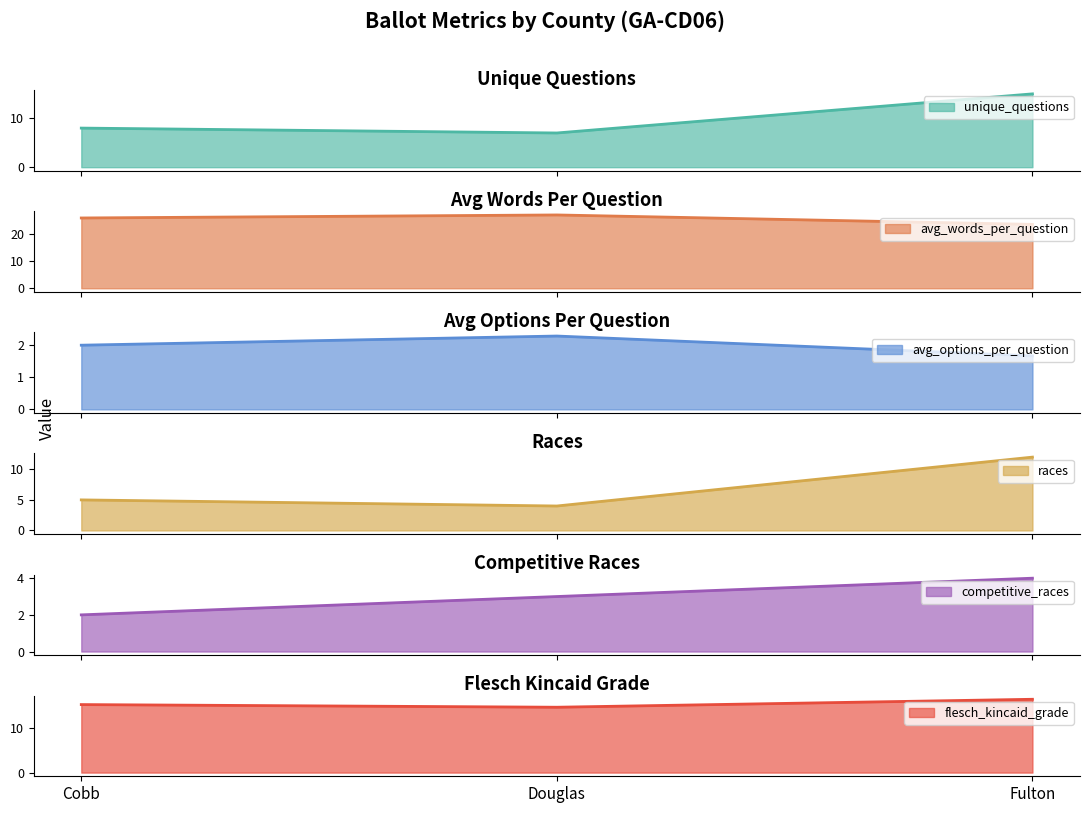

Reading left to right, list all the values displayed in this chart.

unique_questions: Cobb=8.0	Douglas=7.0	Fulton=15.0
avg_words_per_question: Cobb=25.8	Douglas=26.9	Fulton=23.4
avg_options_per_question: Cobb=2.0	Douglas=2.3	Fulton=1.7
races: Cobb=5.0	Douglas=4.0	Fulton=12.0
competitive_races: Cobb=2.0	Douglas=3.0	Fulton=4.0
flesch_kincaid_grade: Cobb=15.4	Douglas=14.8	Fulton=16.6